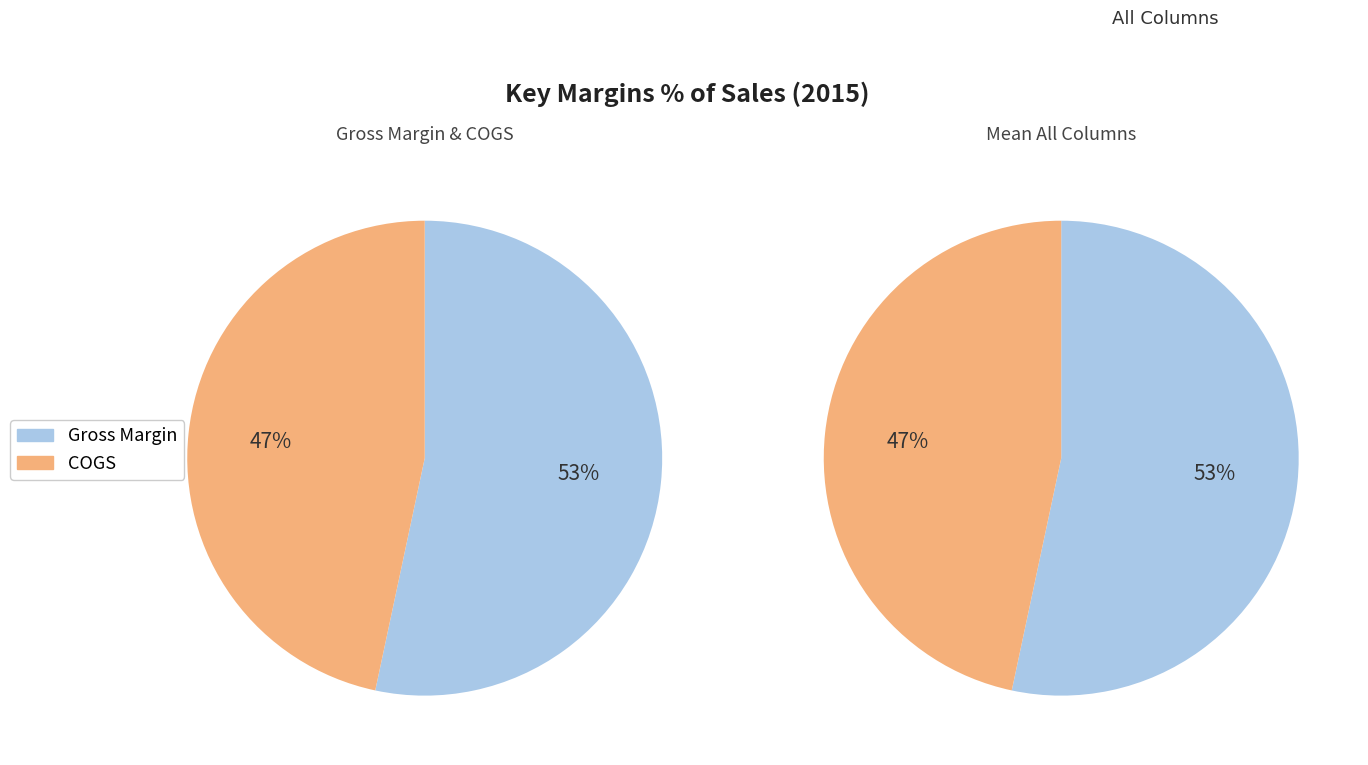

True or false: COGS accounts for 47% of the total.

True